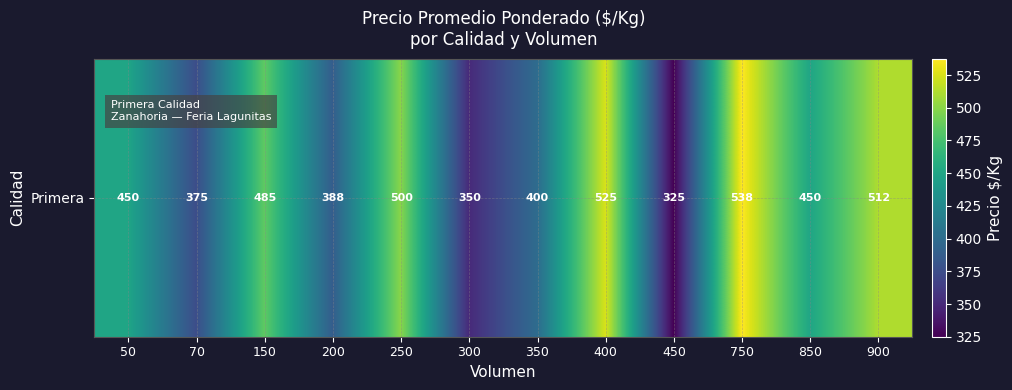

What is the difference between the second highest and minimum values?

200.0